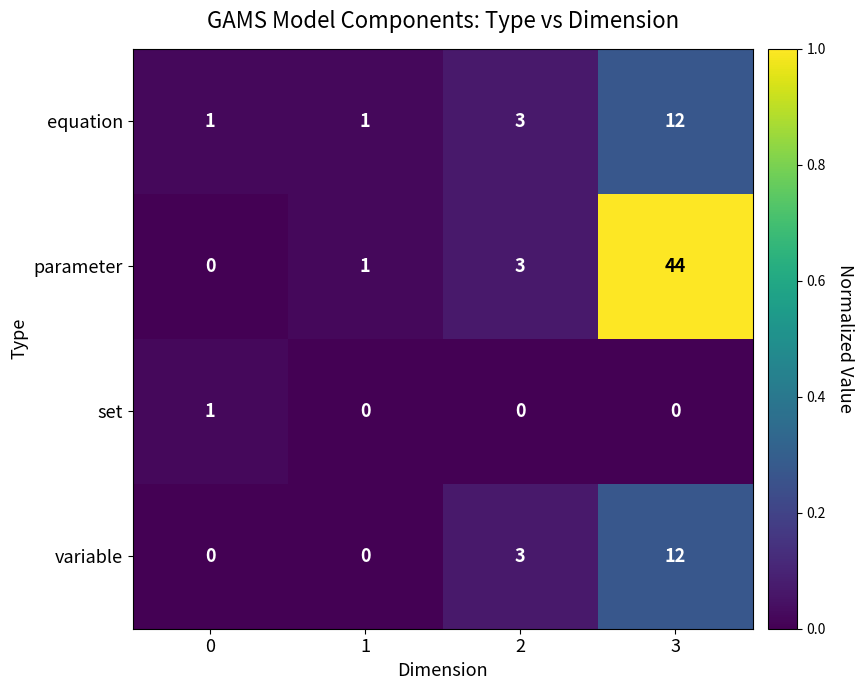

Read the variable value at 3.

12